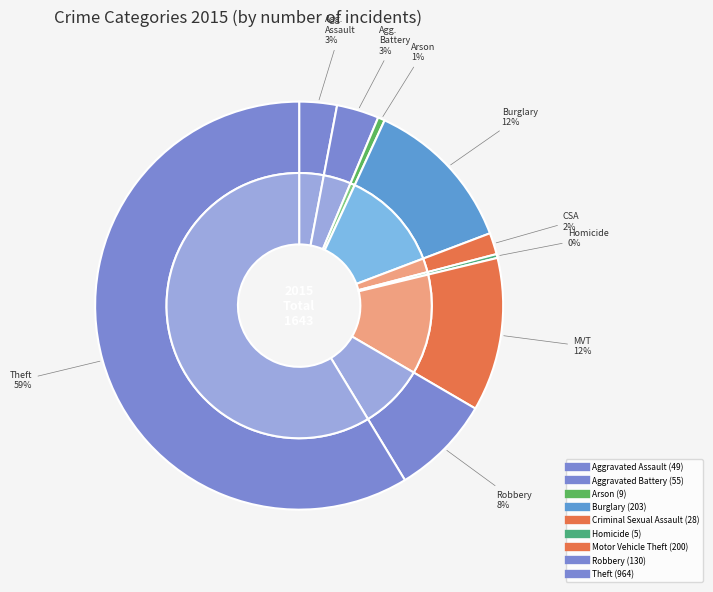

To the nearest percent, what is the difference between the Aggravated Battery and Robbery slice percentages?

5%